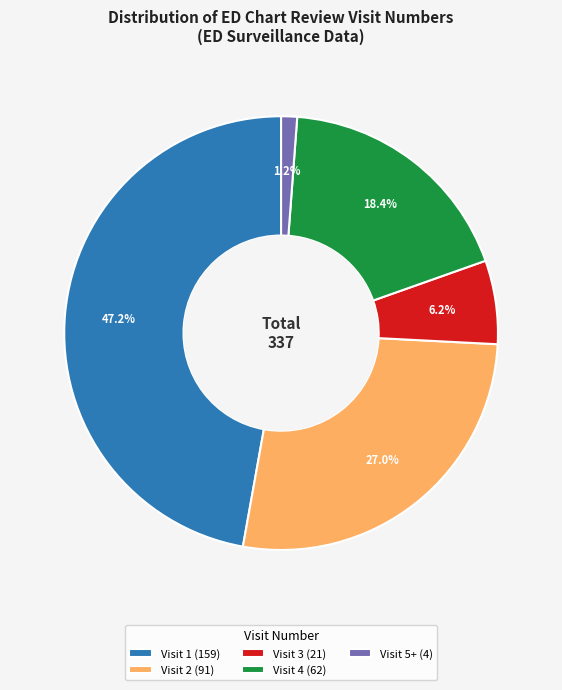

To the nearest percent, what is the difference between the largest and smallest slice percentages?

46%